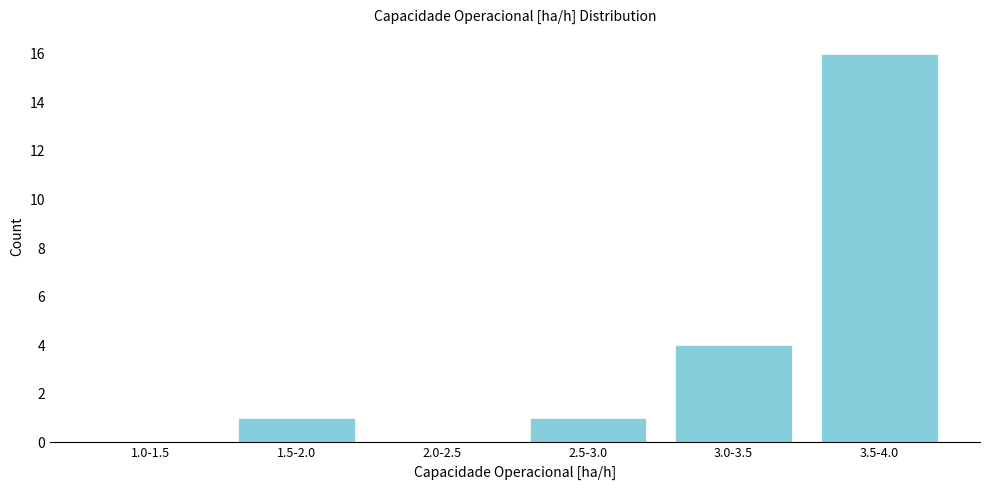

Reading right to left, what are all the values shown in this chart?

3.5-4.0=16	3.0-3.5=4	2.5-3.0=1	2.0-2.5=0	1.5-2.0=1	1.0-1.5=0